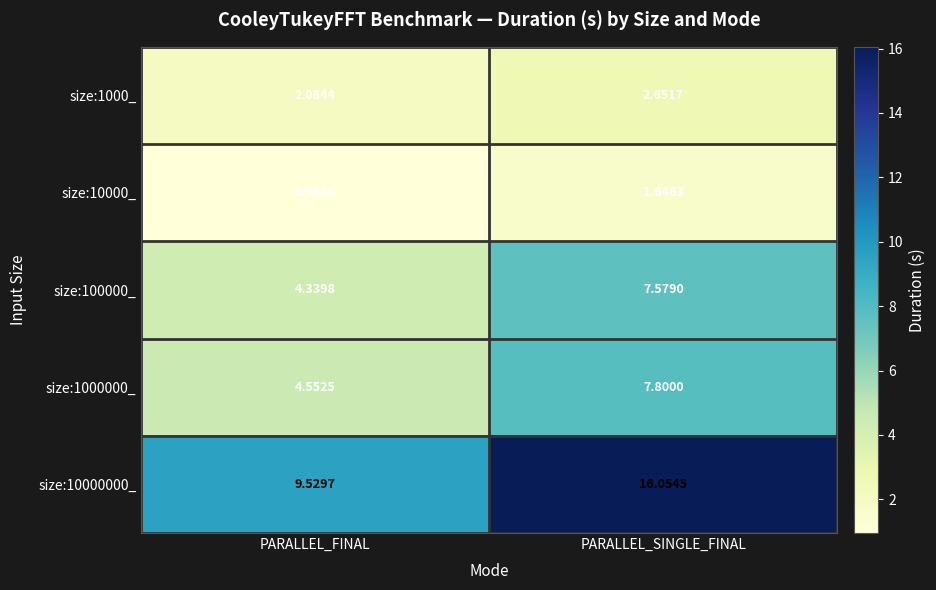

Which label corresponds to the largest value in the chart?

PARALLEL_SINGLE_FINAL